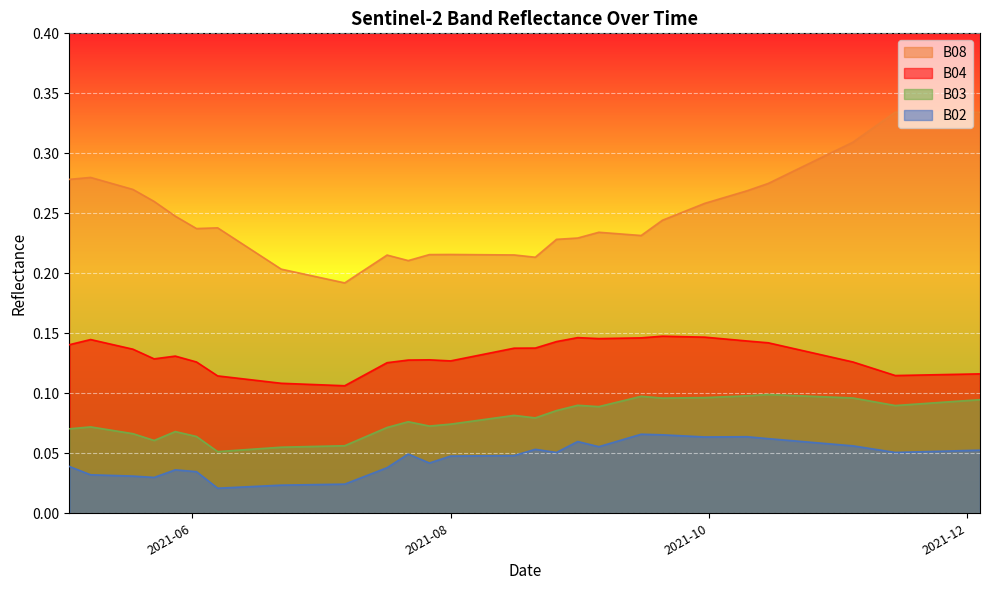

Which label corresponds to the smallest value in the chart?

2021-06-07